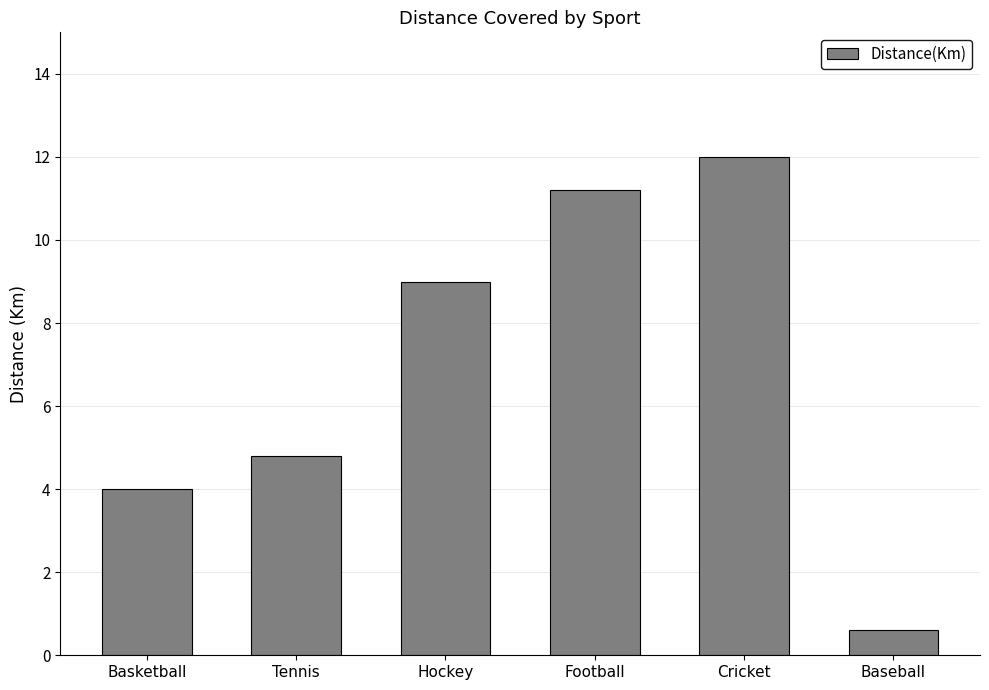

Reading right to left, what are all the values shown in this chart?

Baseball=0.6	Cricket=12.0	Football=11.2	Hockey=9.0	Tennis=4.8	Basketball=4.0